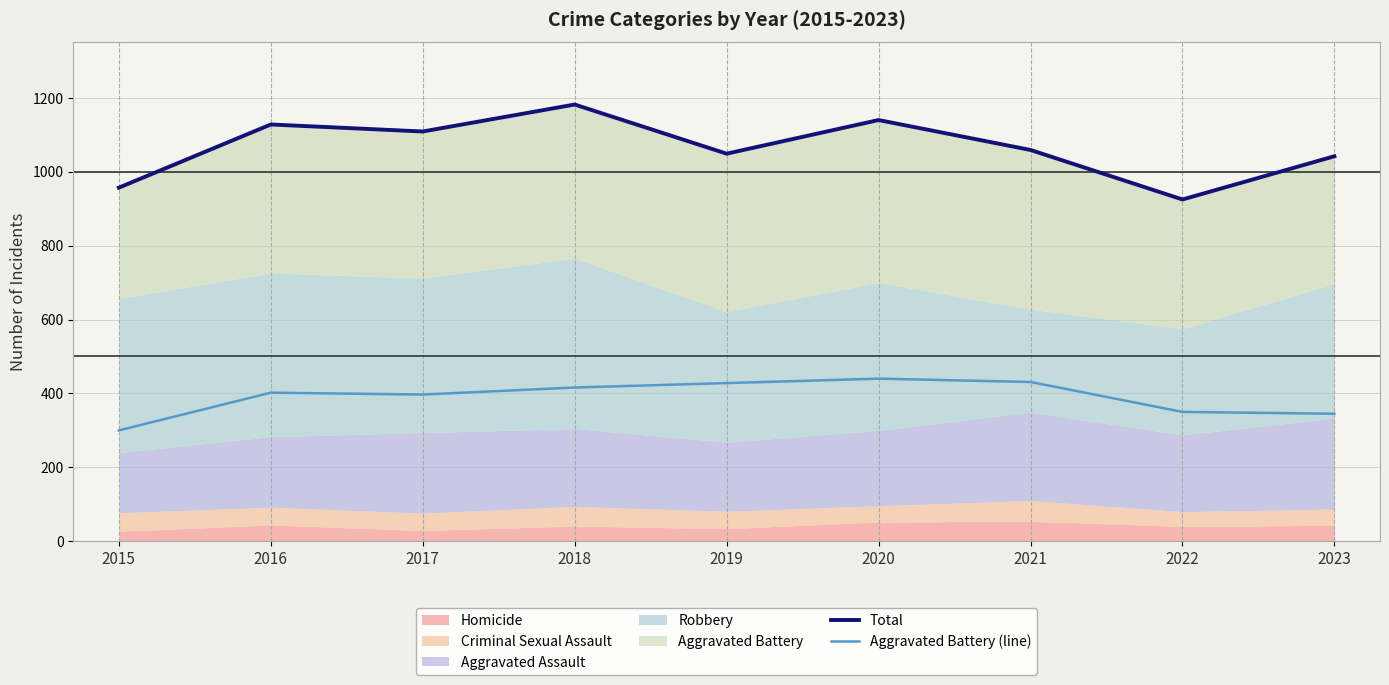

What is the value of the Total point at the 7th from the left?

1059